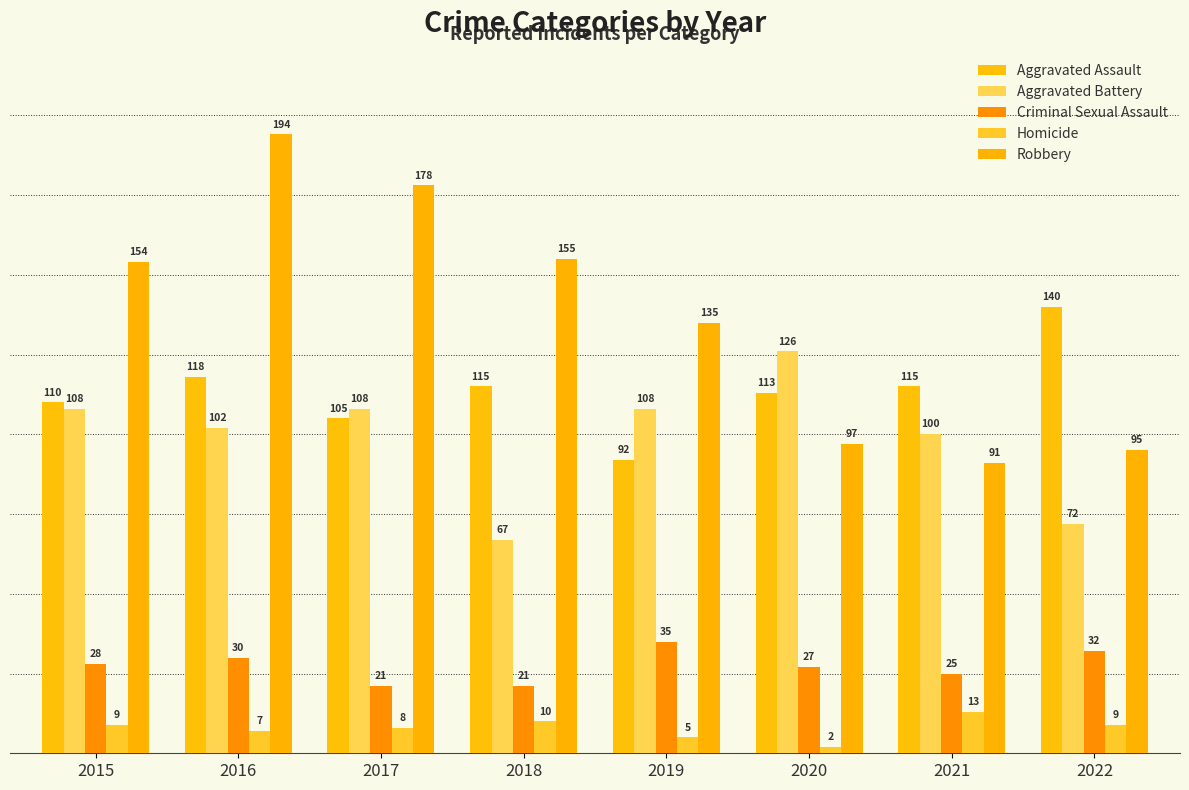

At which label does Homicide reach its minimum?

2020